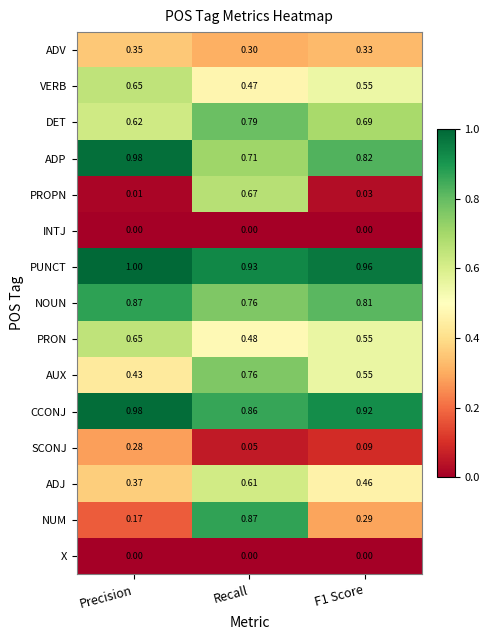

At which label does AUX reach its minimum?

Precision